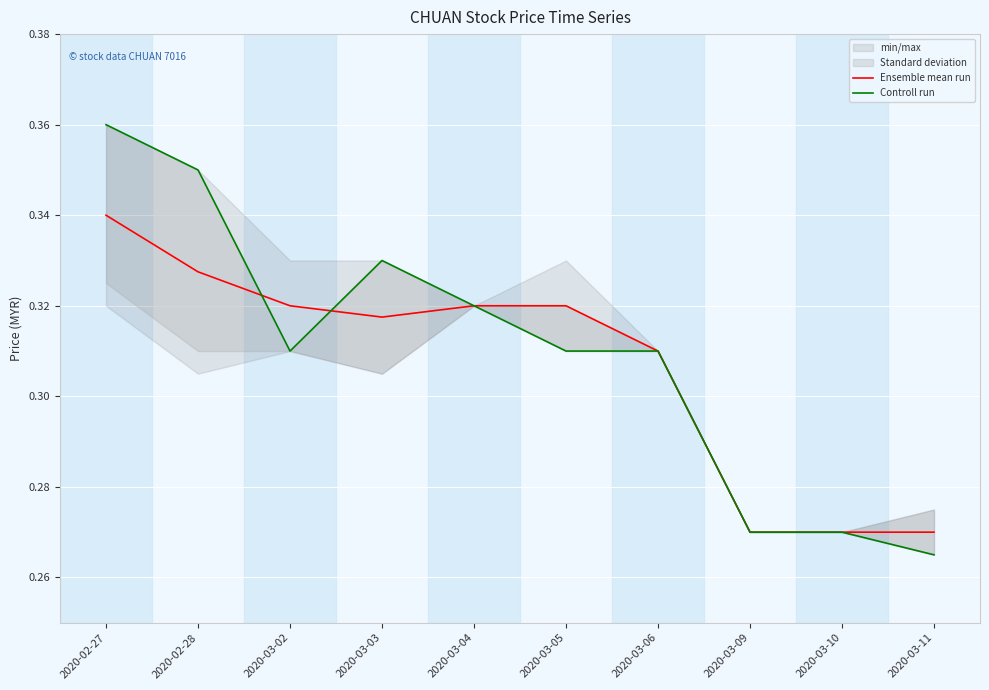

True or false: Ensemble mean run has a value of 0.1 at 2020-03-04.

False